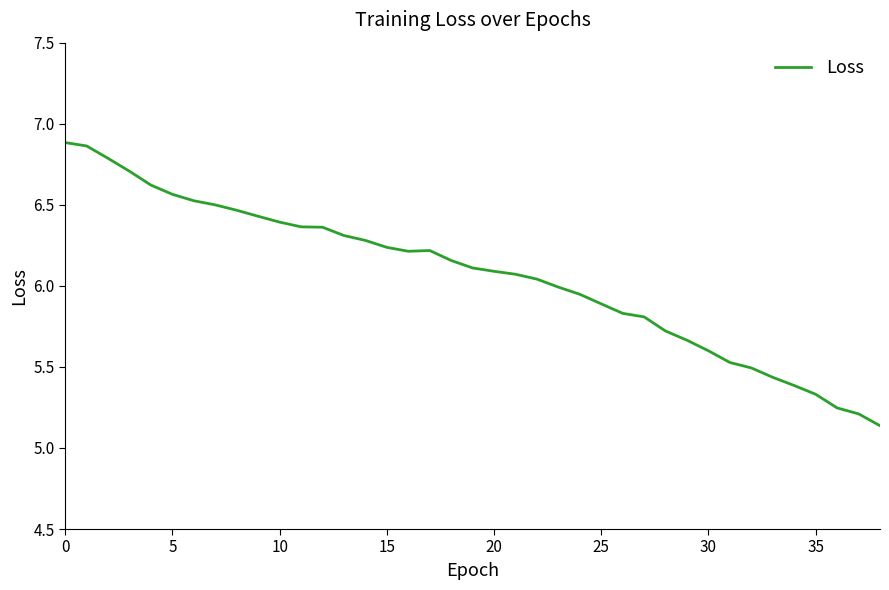

What is the difference between the second highest and second lowest values?

1.7